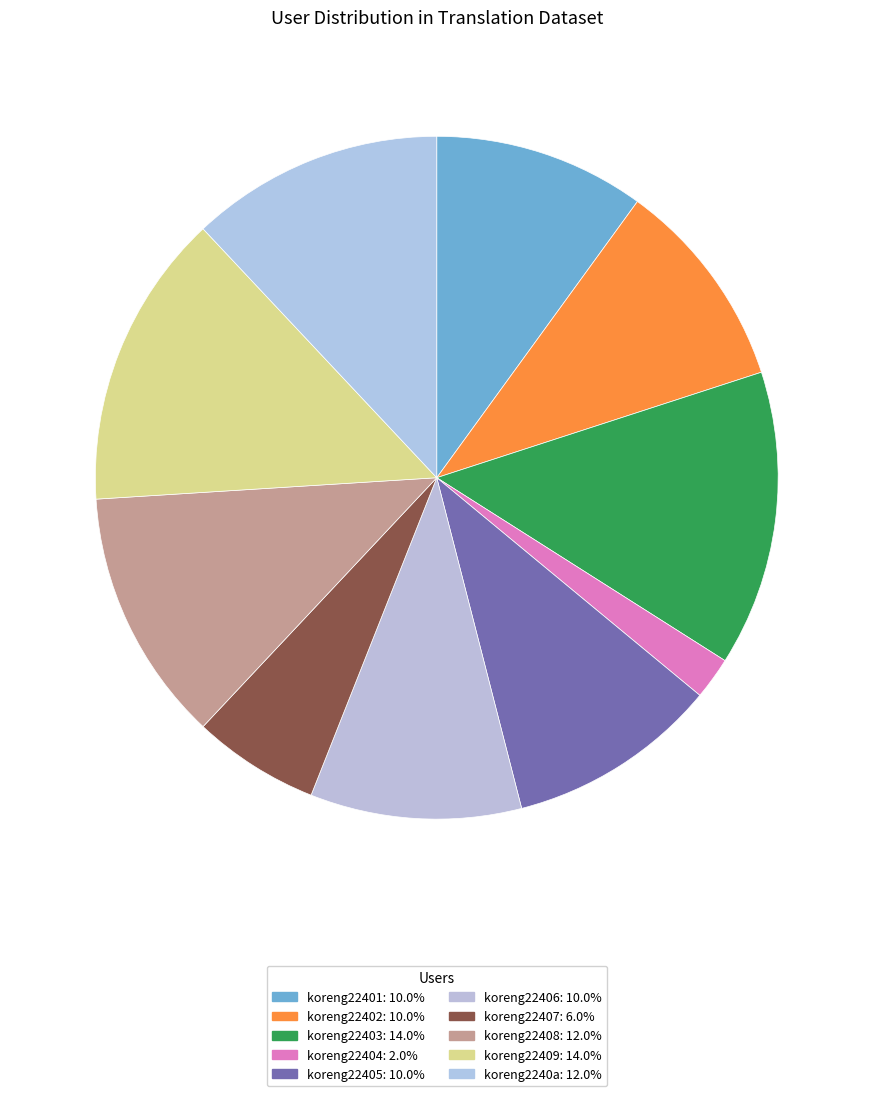

How many slices are in this pie chart?

10